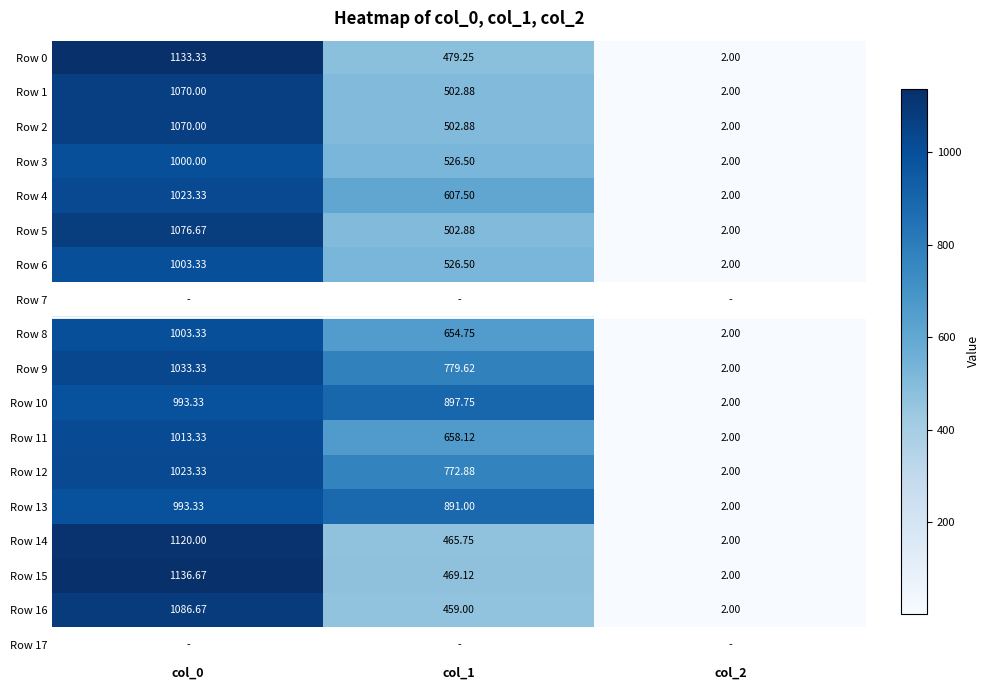

The Row 1 series shows 889.9 at col_1. True or false?

False